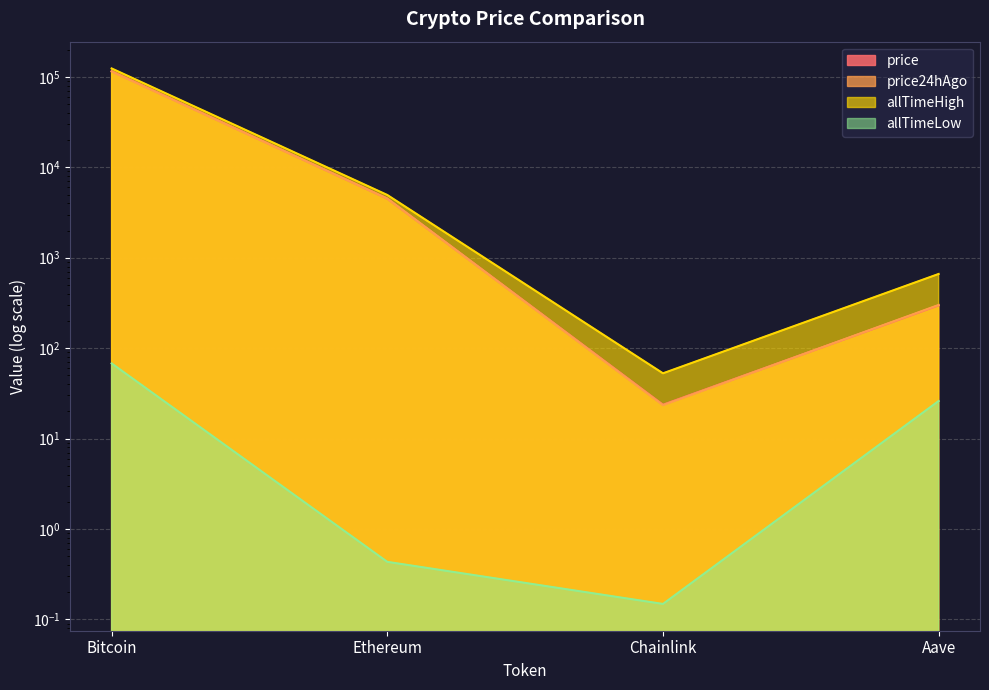

True or false: allTimeHigh has a value of 4946.1 at Ethereum.

True